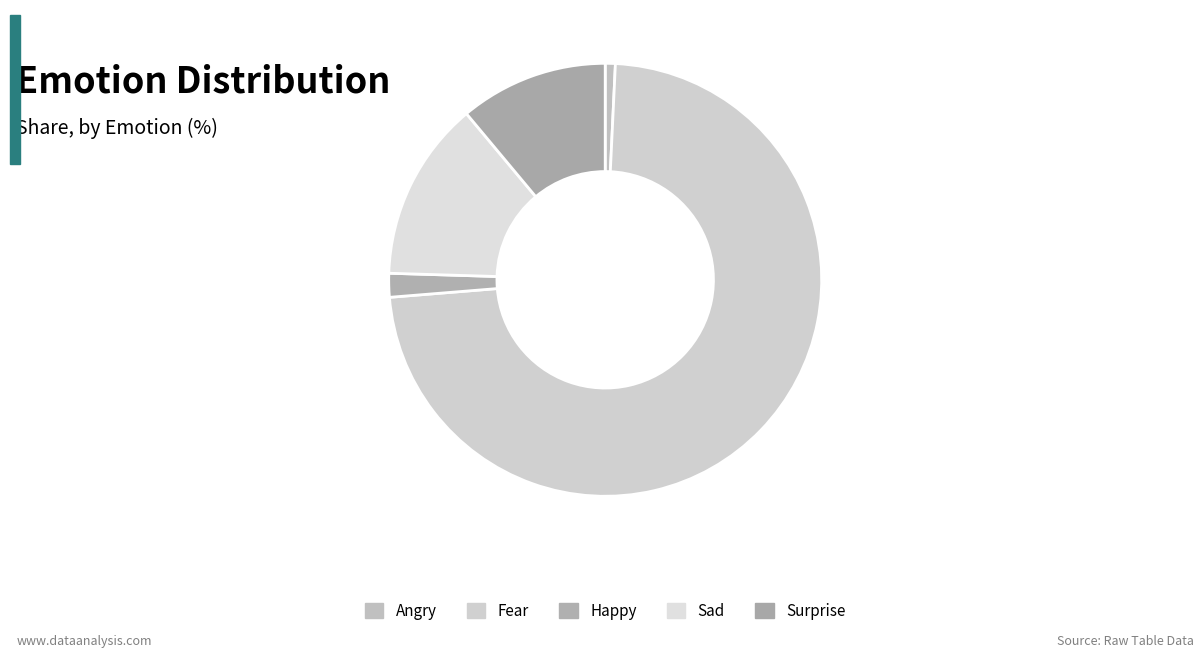

Count the number of slices in the pie.

5